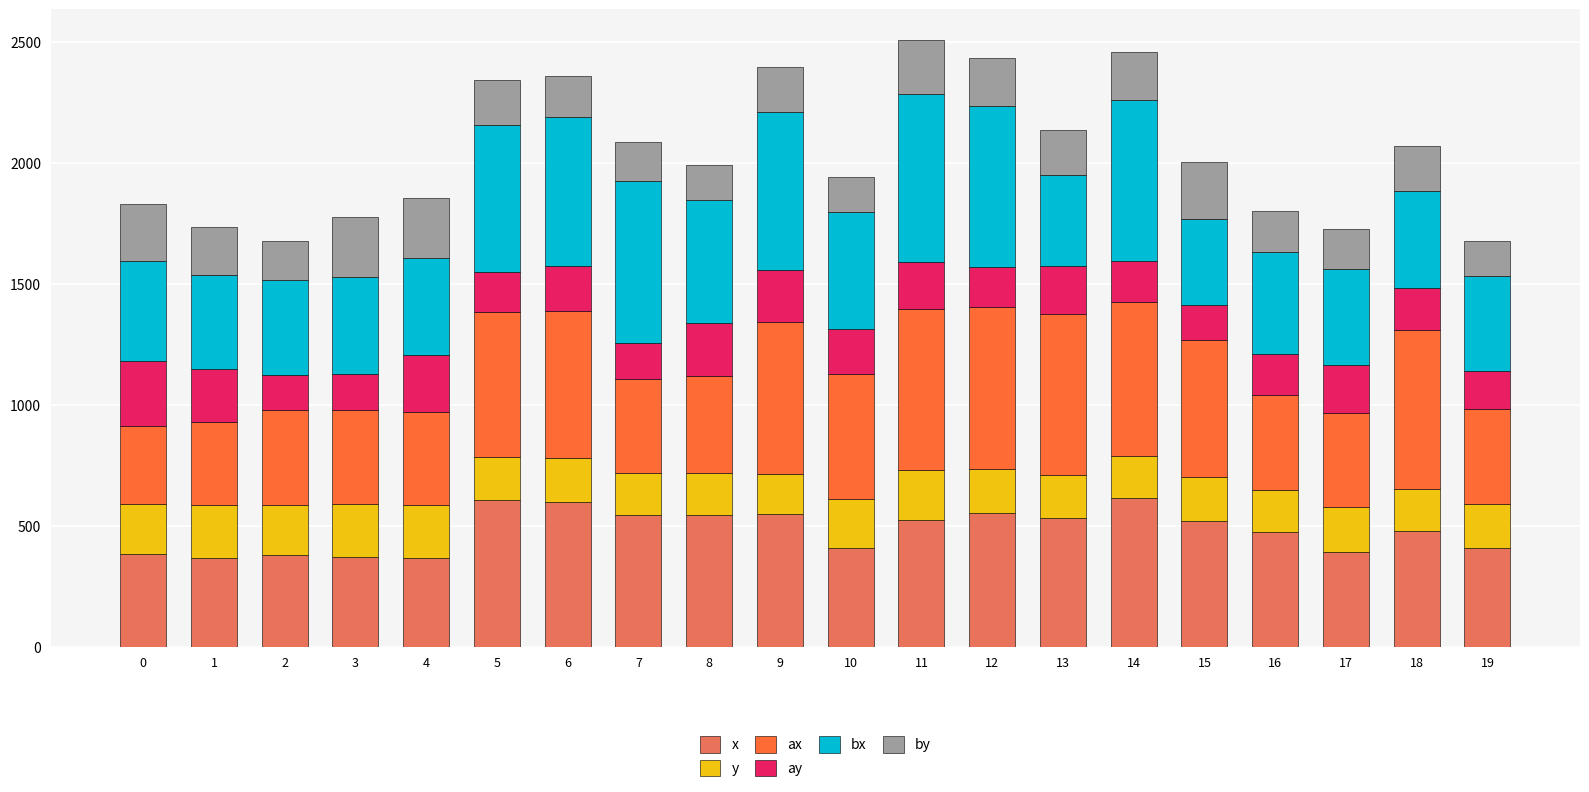

What is the lowest value of the x series?

365.1